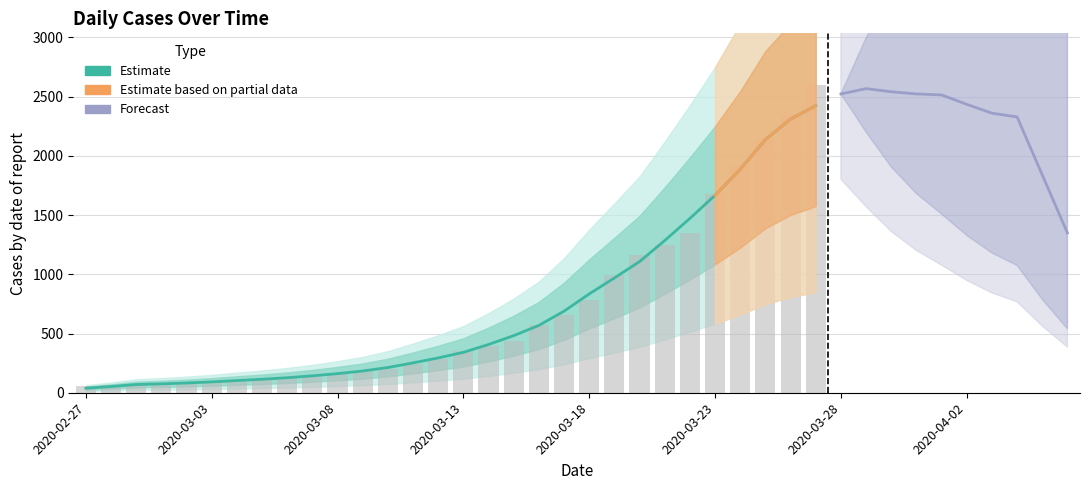

What is the difference between the values at 2020-03-18 and 2020-03-10?

580